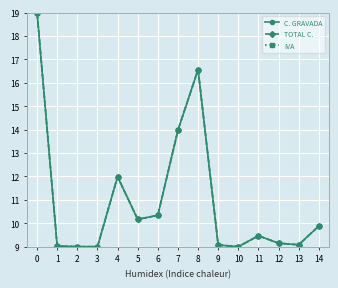

Is this an area chart (filled region under the line)?

No